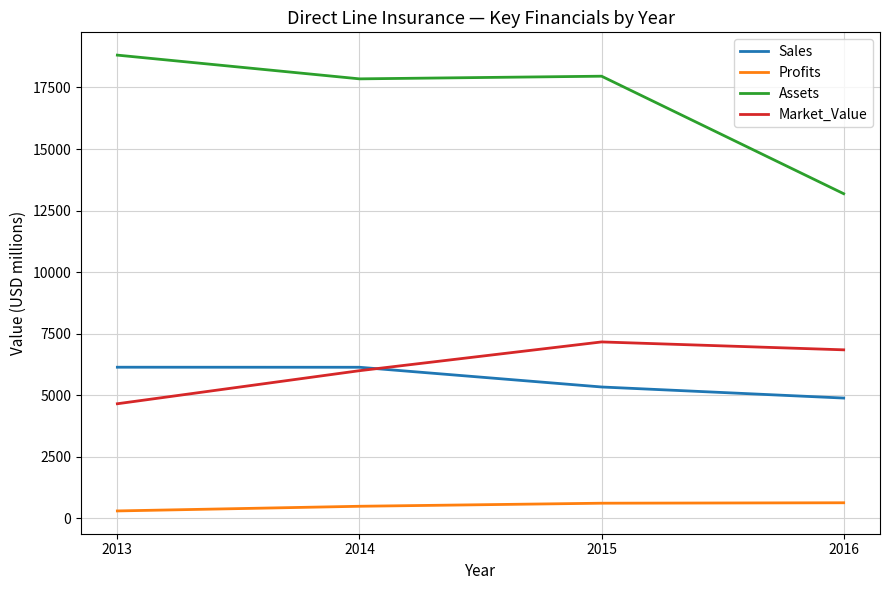

What is the lowest value of the Profits series?

299.7